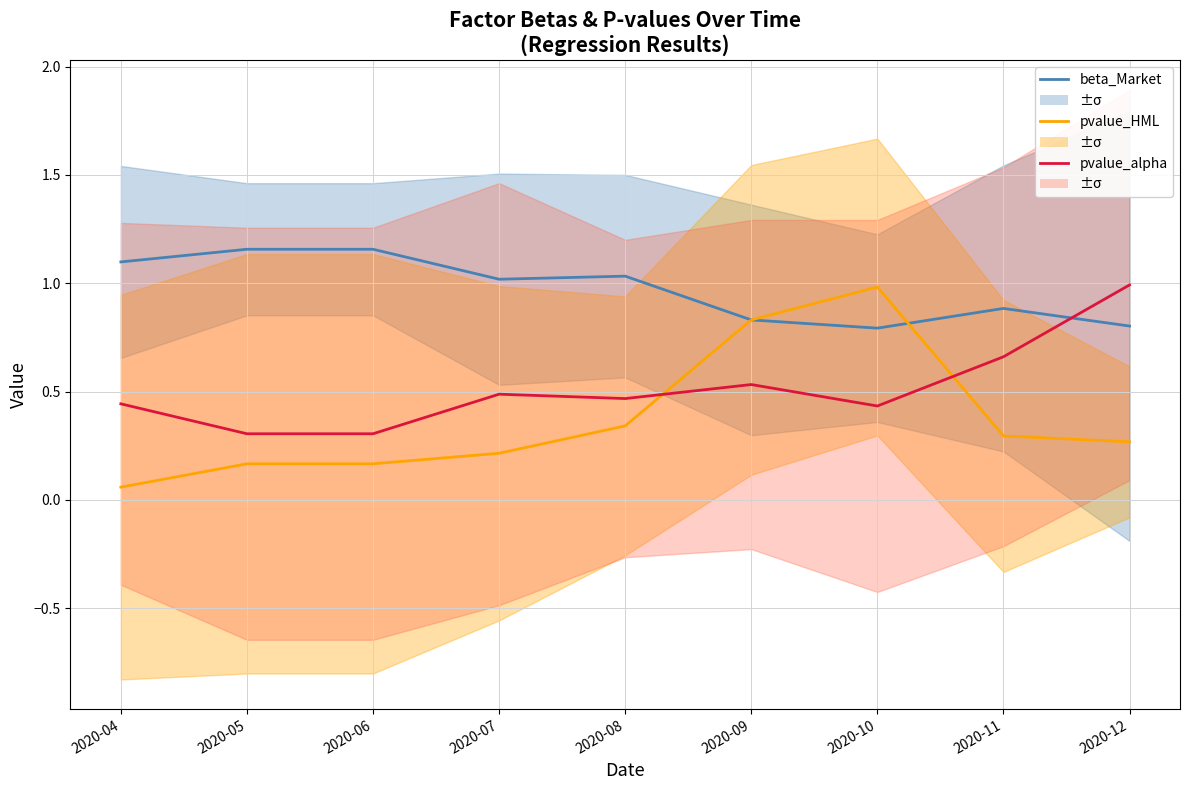

How many times do pvalue_alpha and beta_Market cross each other?

1